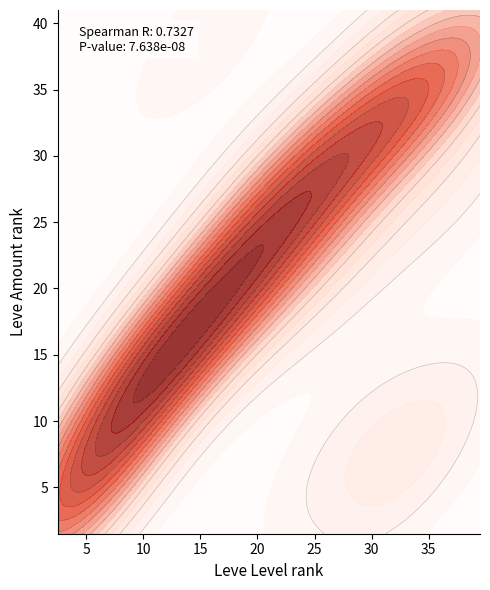

Between 9 and 26, which series saw the biggest shift?

leve_amount